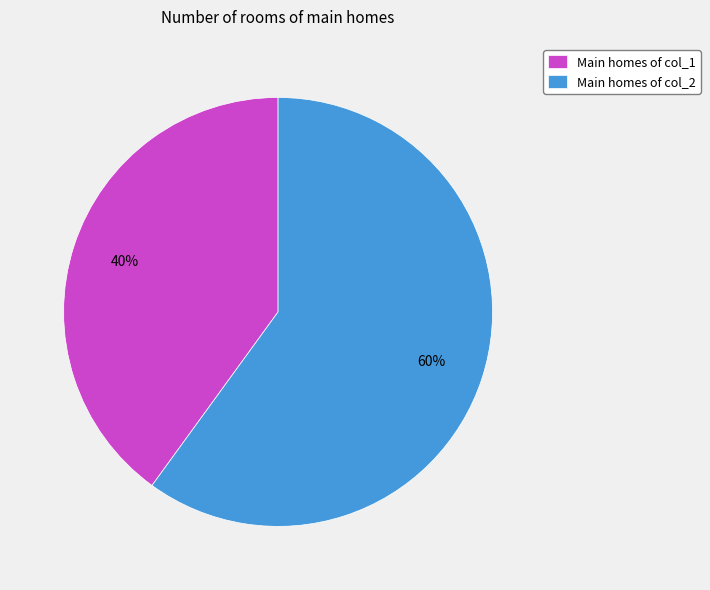

True or false: Main homes of col_2 accounts for 51% of the total.

False